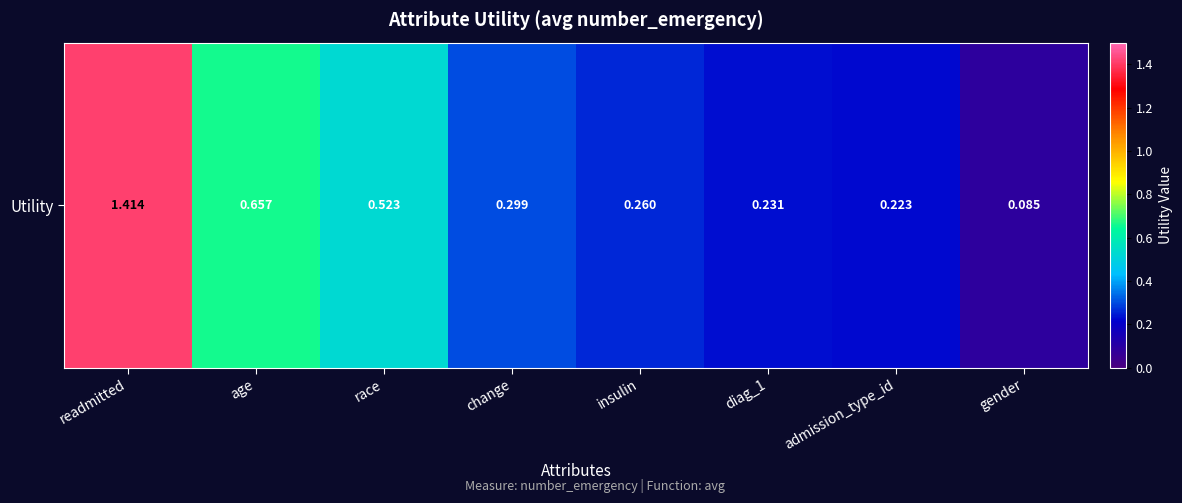

What is the smallest value displayed?

0.1